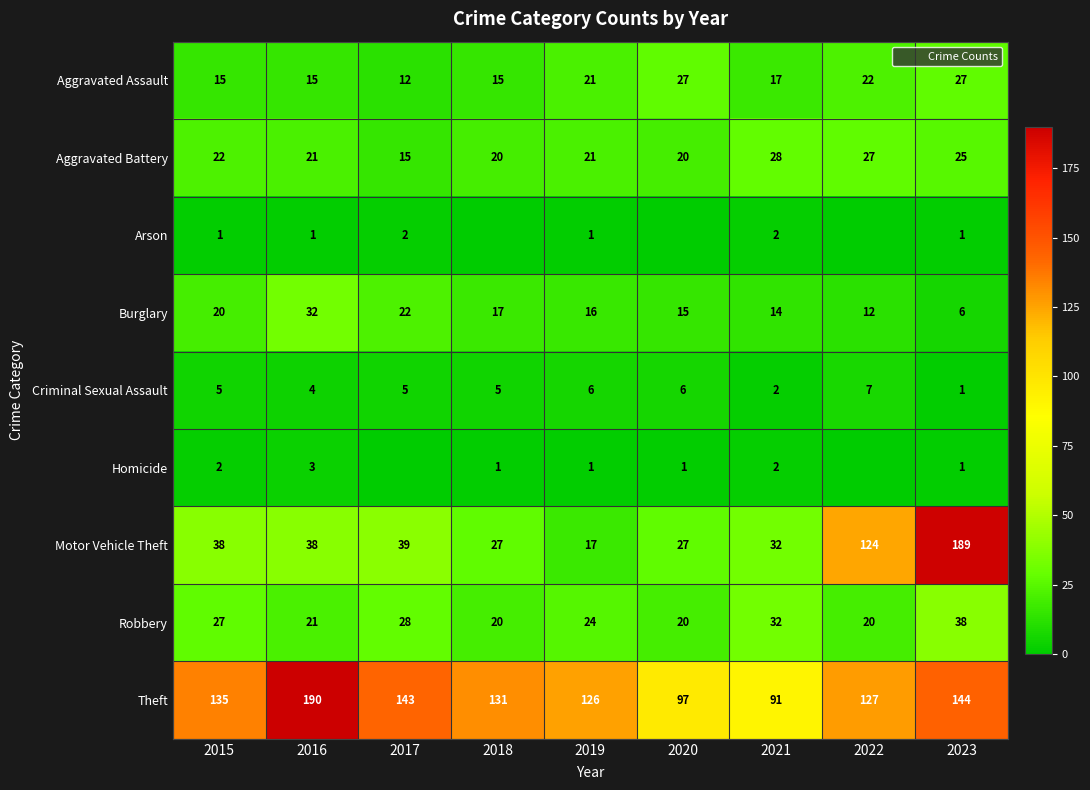

The Burglary series shows 19 at 2022. True or false?

False